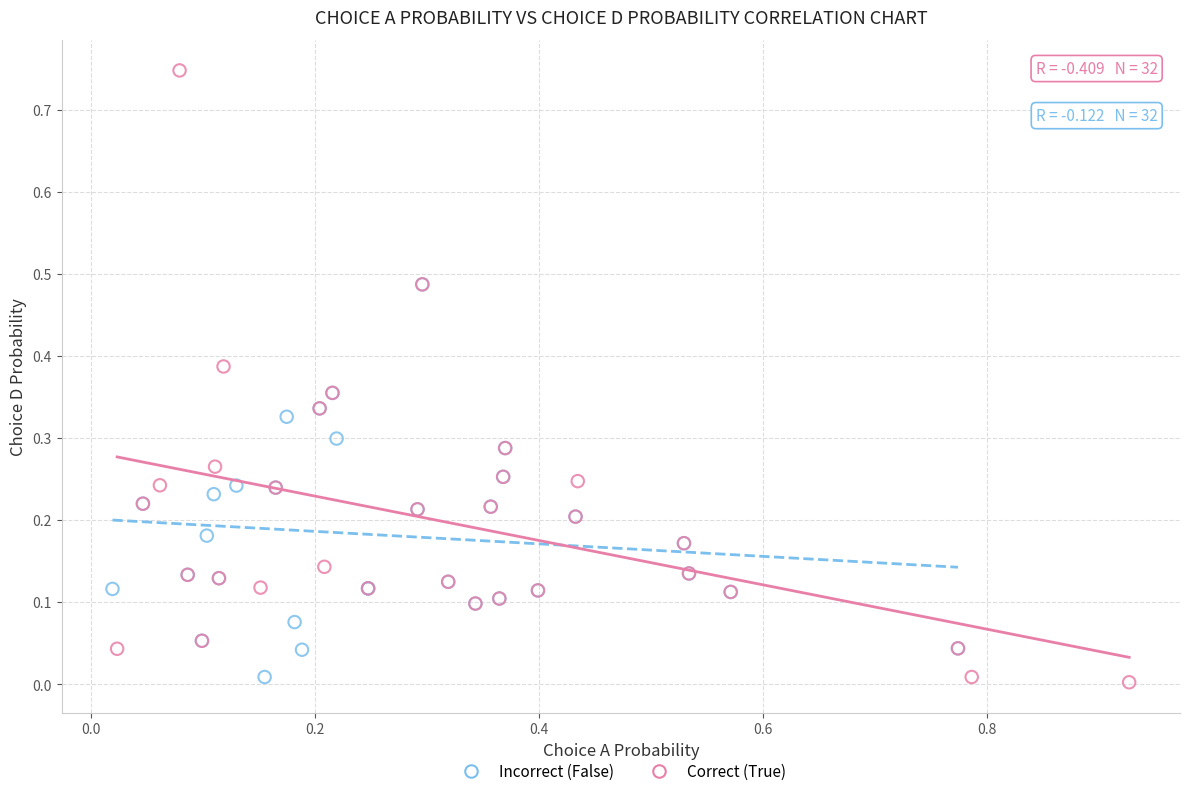

What are all the series names shown in the legend?

Incorrect (False), Correct (True)